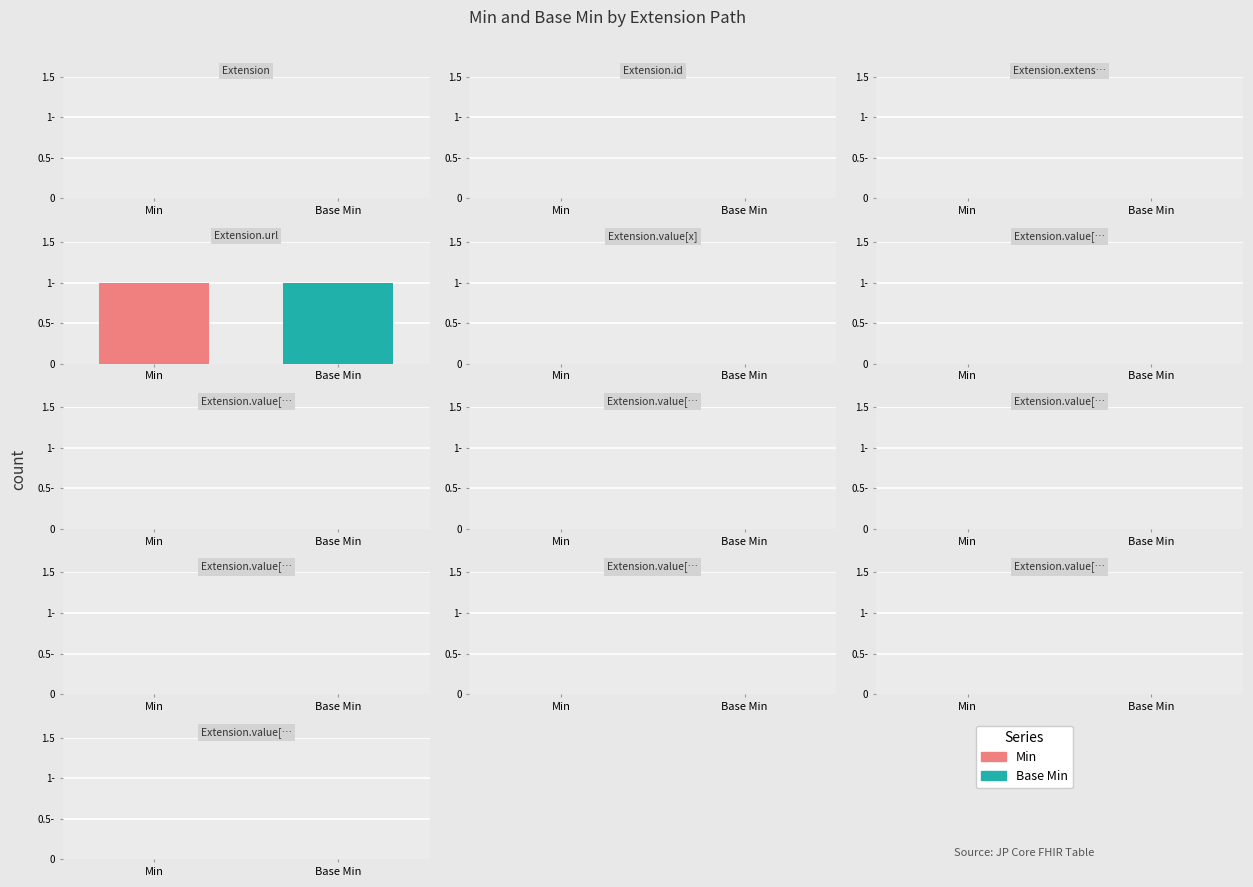

Count the Min values in the range 0 to 1.

13